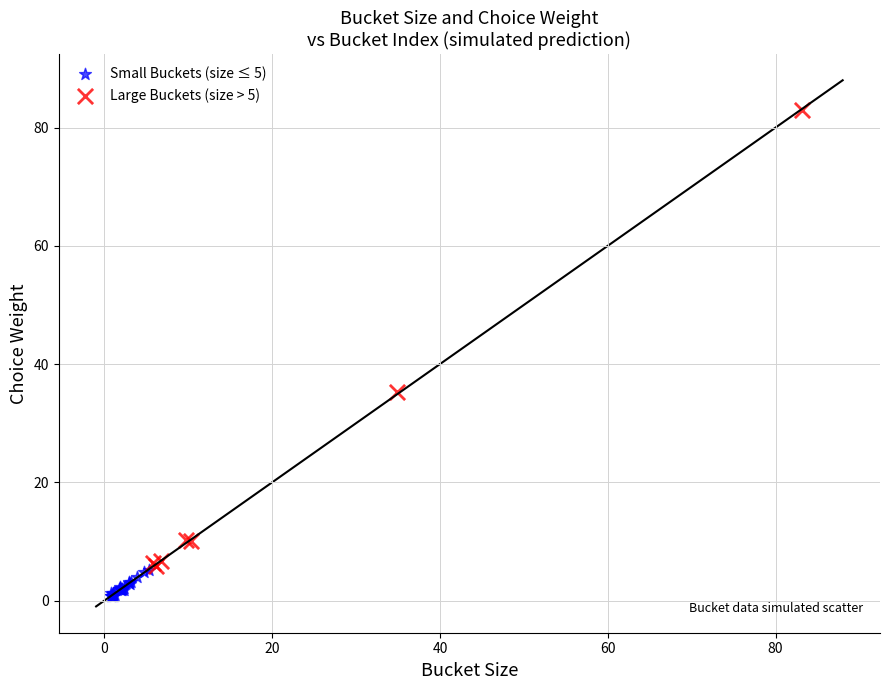

Which series contains the lowest Y value?

Small Buckets (size ≤ 5)